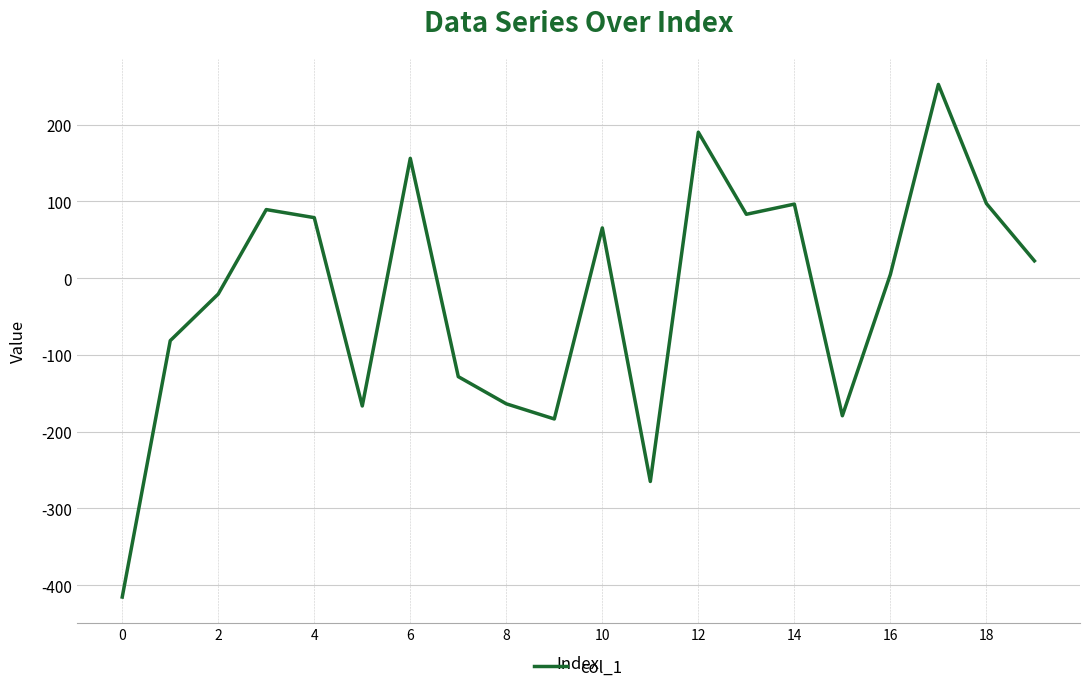

What is the minimum value shown in the chart?

-415.4